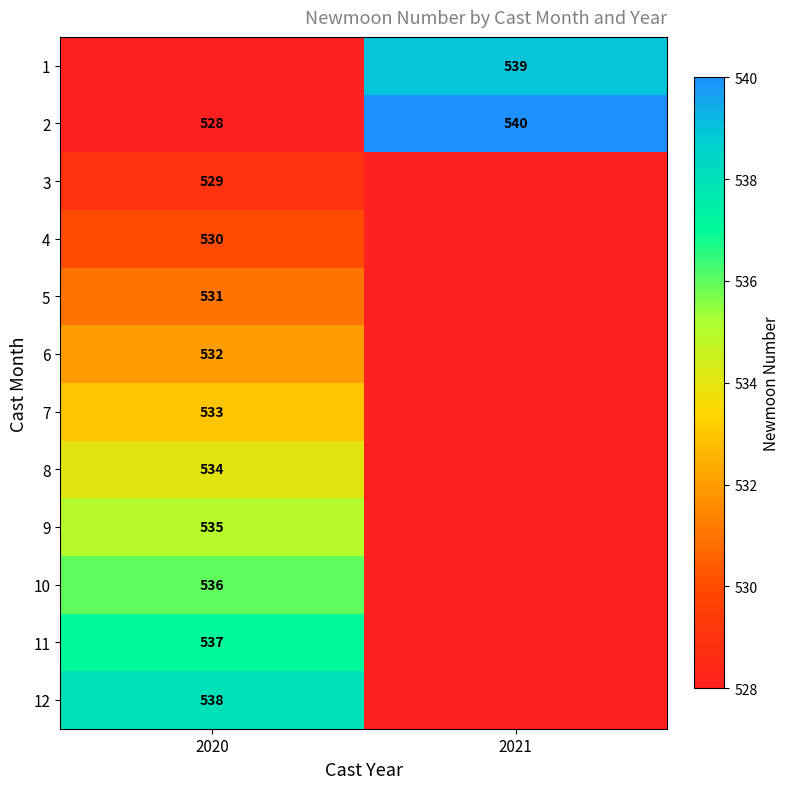

The 2 series shows 528 at 2020. True or false?

True